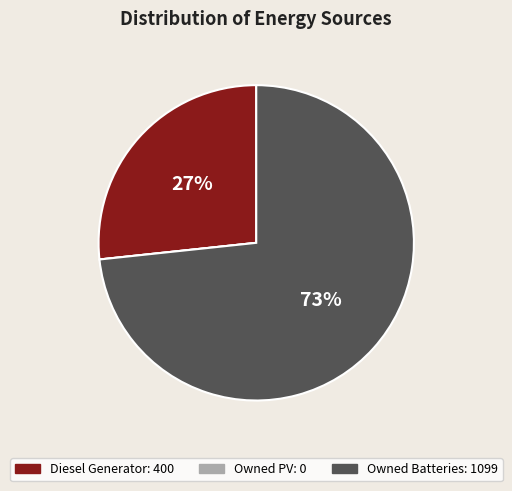

The Diesel Generator slice represents 19% of the pie. True or false?

False